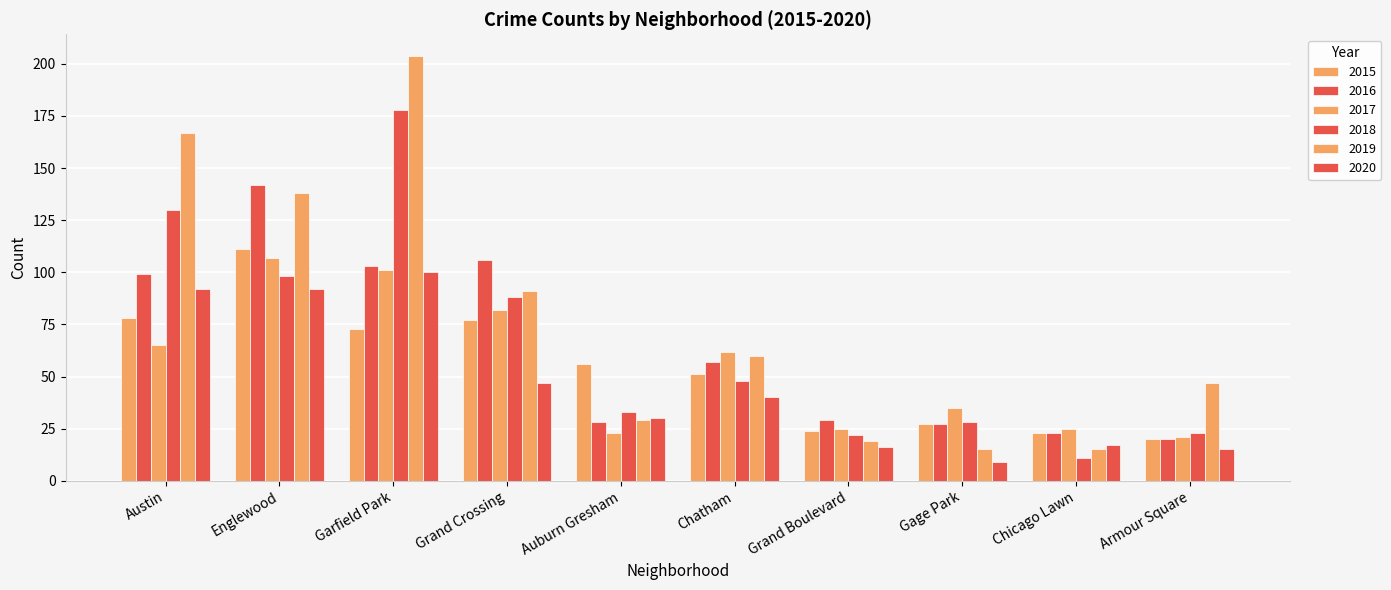

What value does the 2015 series have at Garfield Park, to the nearest 5?

75